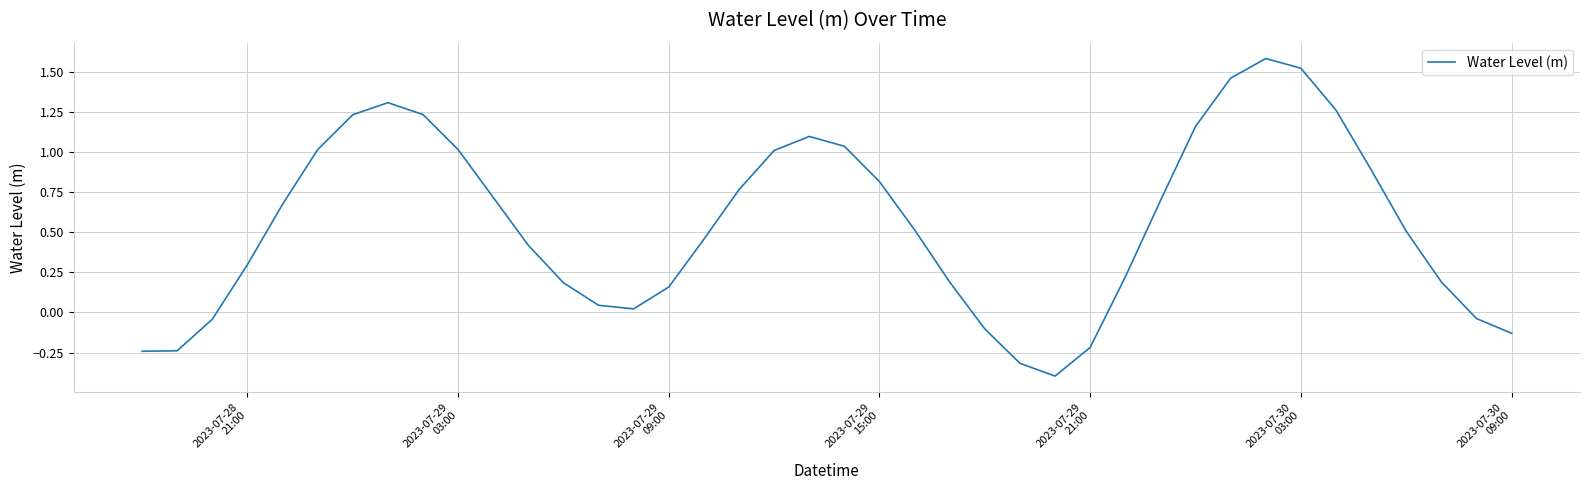

What is the difference between the maximum and minimum values?

2.0